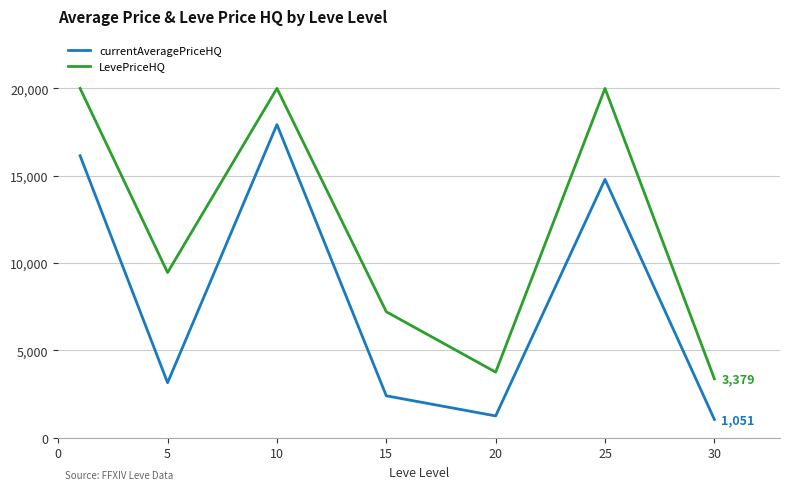

Which series has the largest total across all categories?

LevePriceHQ